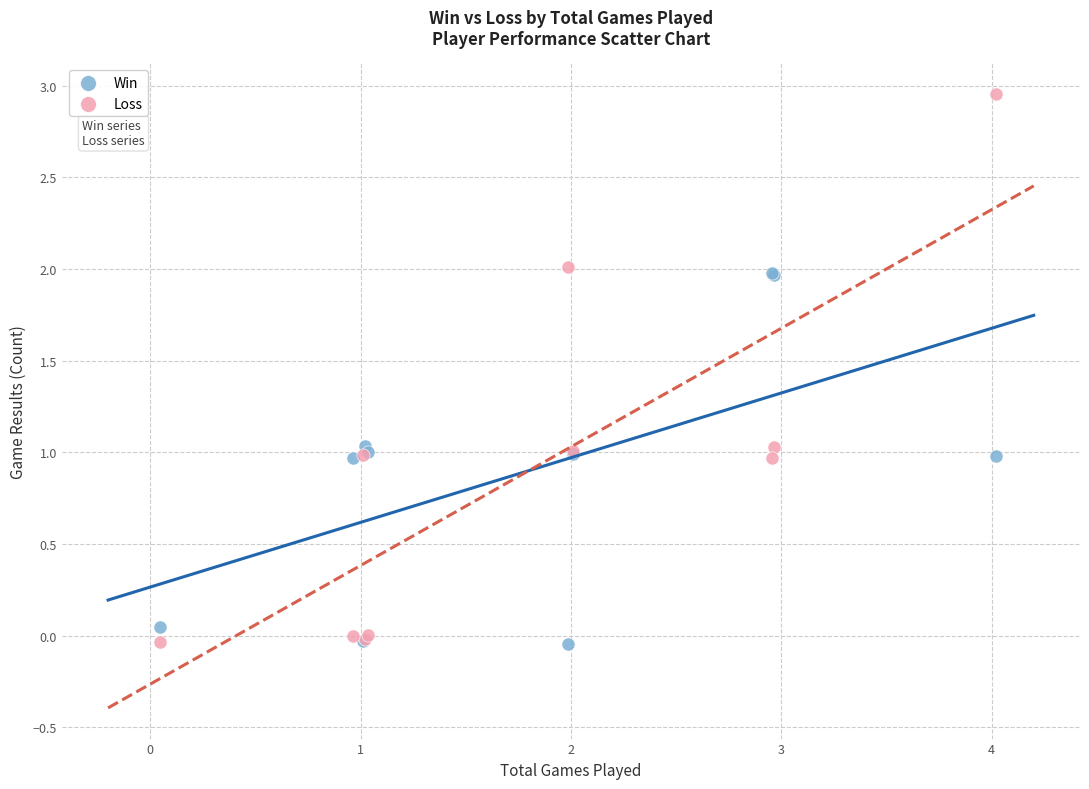

Which series has the largest Y range (max minus min)?

Loss